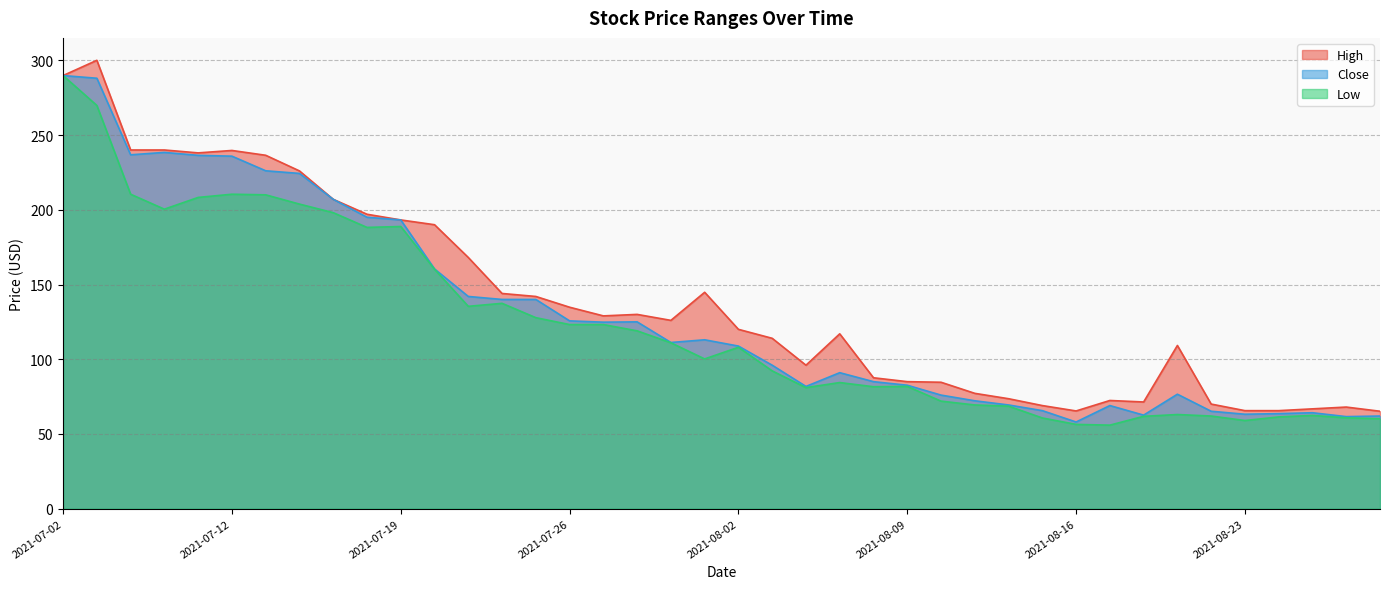

List the series in order of their peak value, highest first.

High, Close, Low